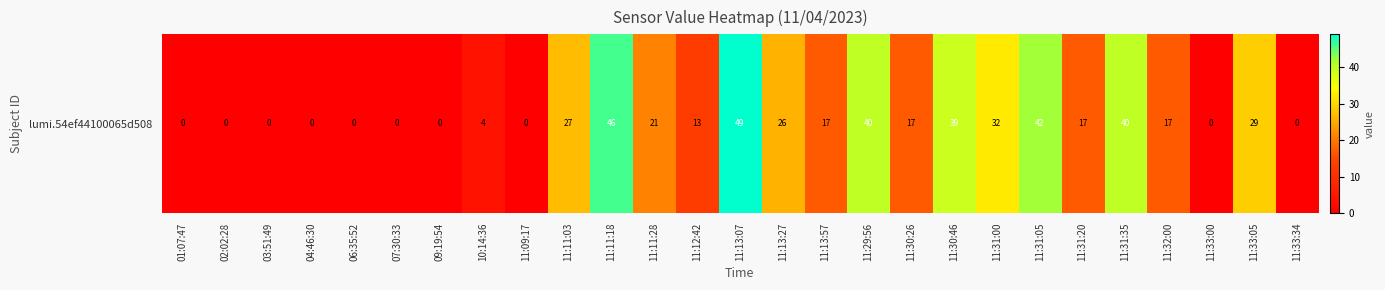

What is the change in value from 11:11:03 to 11:31:05?

+15